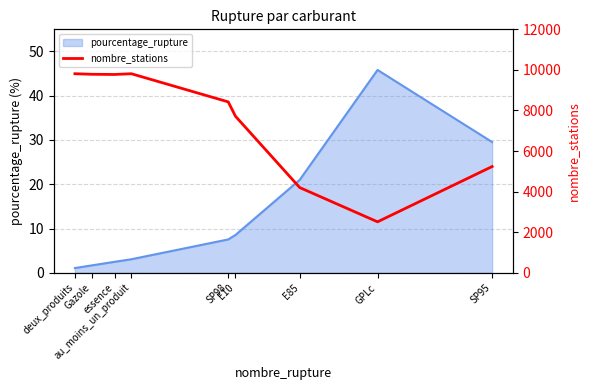

What is the minimum value for pourcentage_rupture?

1.1